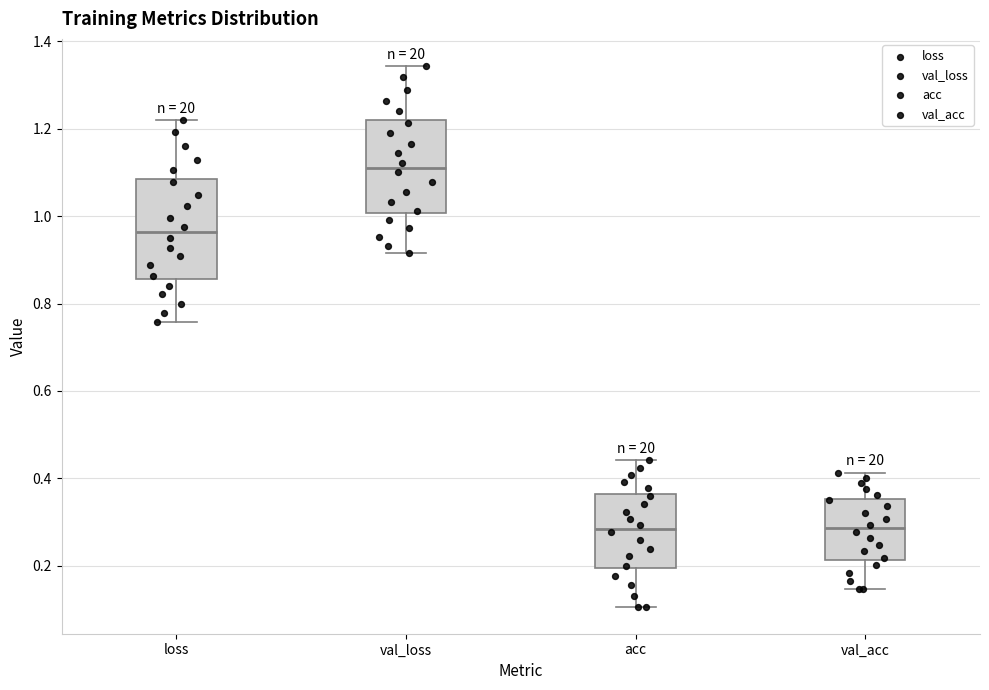

Where does the lower whisker of the box for val_acc end on the y-axis? The values are not printed on the chart, so give them approximately, as read against the axis.

0.14